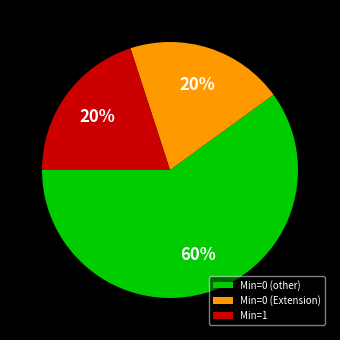

Which category has the biggest portion of the pie?

Min=0 (other)